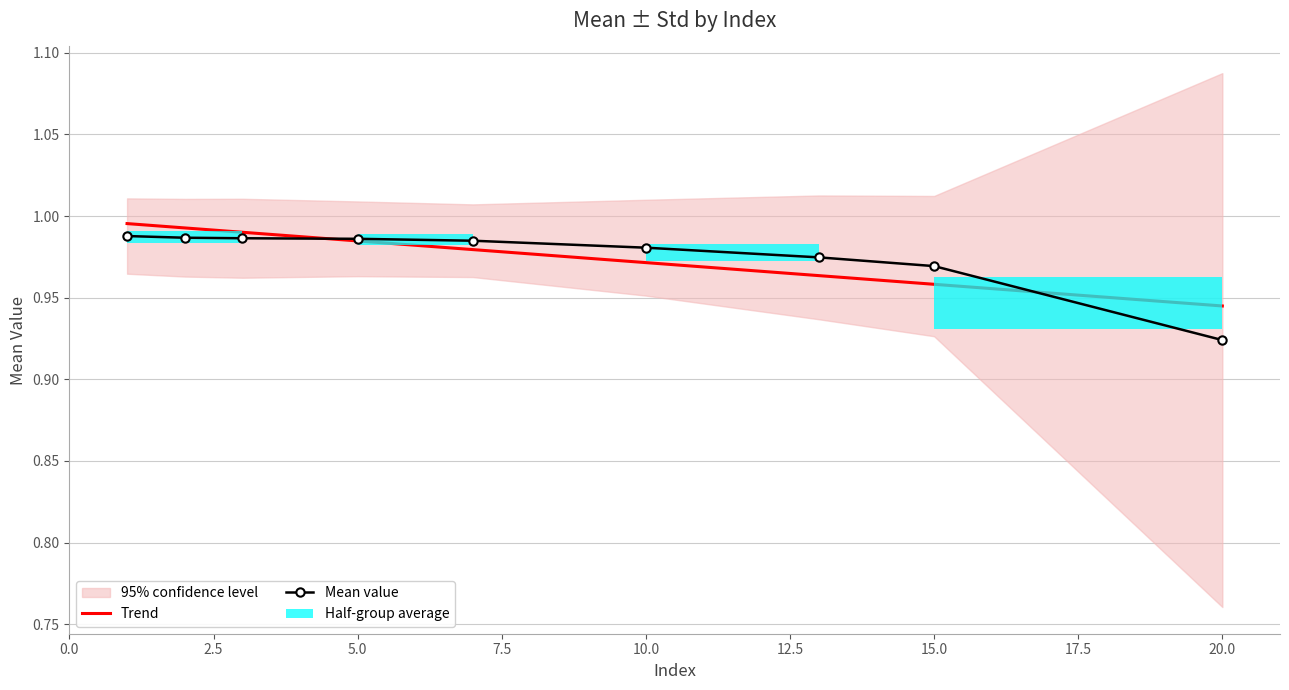

Reading left to right, extract all data points from this chart.

Trend: 1.0	1.0	1.0	1.0	1.0	1.0	1.0	1.0	0.9
Mean value: 1.0	1.0	1.0	1.0	1.0	1.0	1.0	1.0	0.9